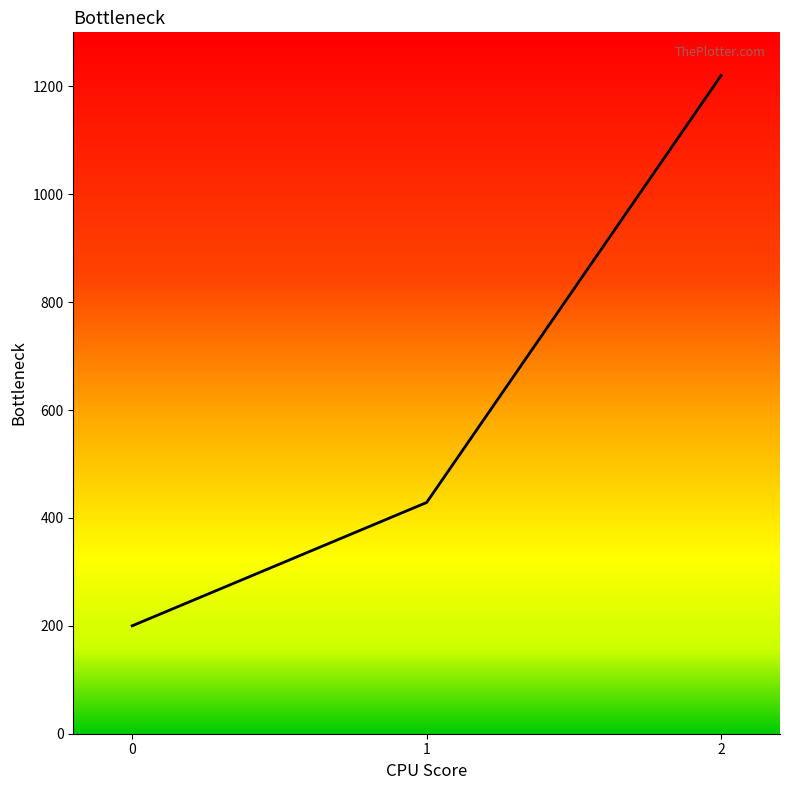

What is the difference between the maximum and minimum values?

1020.0